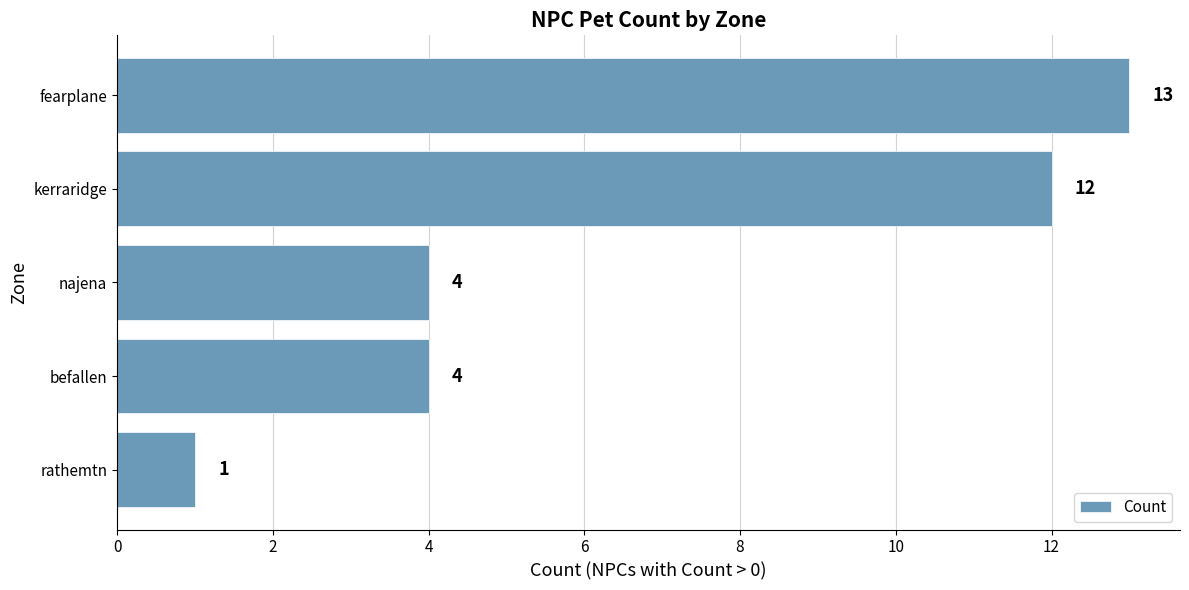

What is the sum of all values?

34